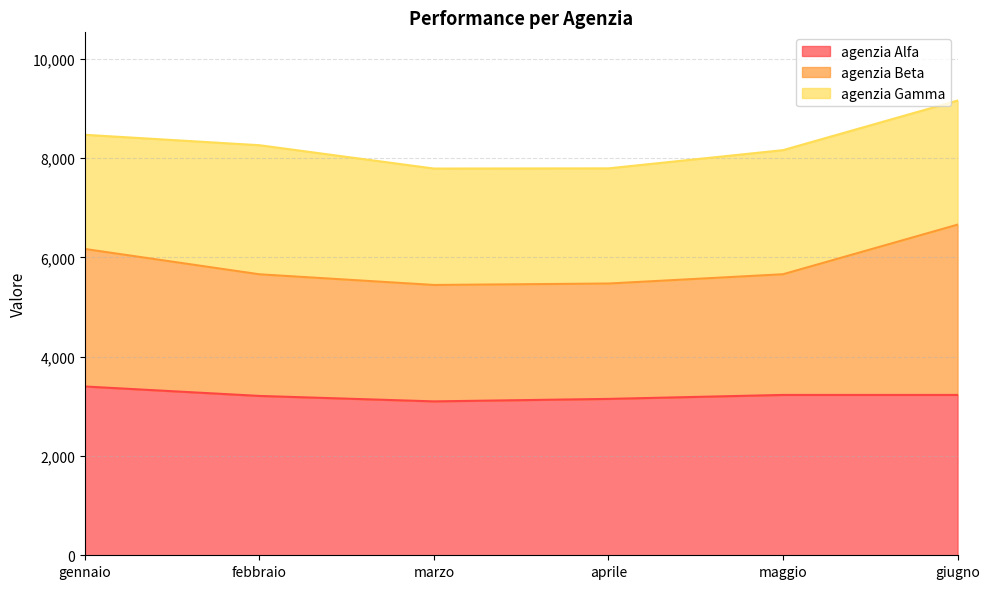

What is the highest value of the agenzia Alfa series?

3400